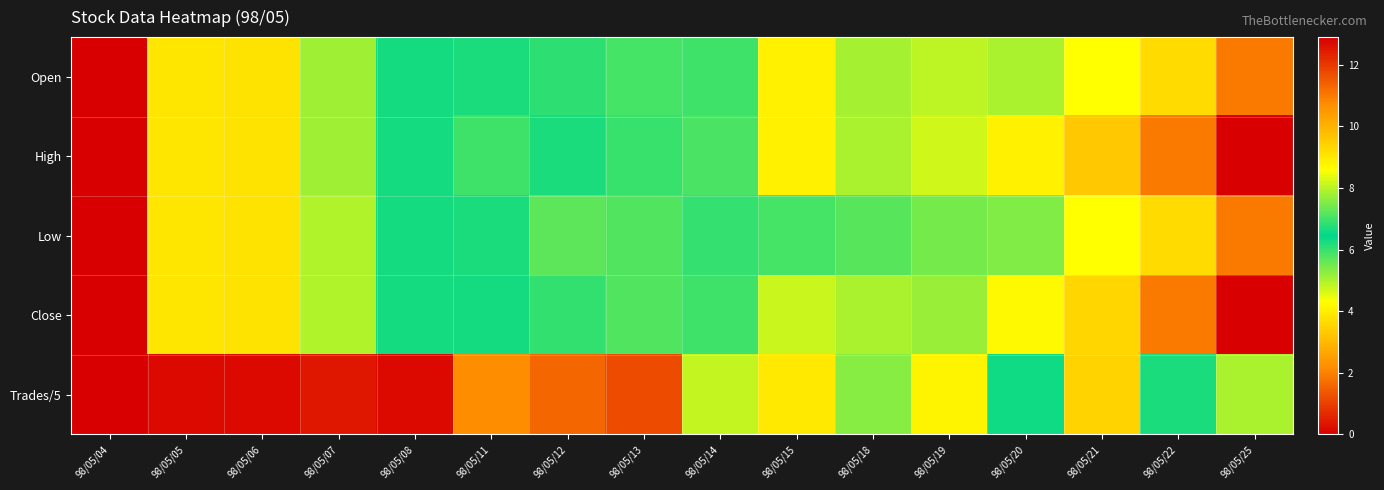

List the series in order of their peak value, highest first.

High, Close, Open, Low, Trades/5